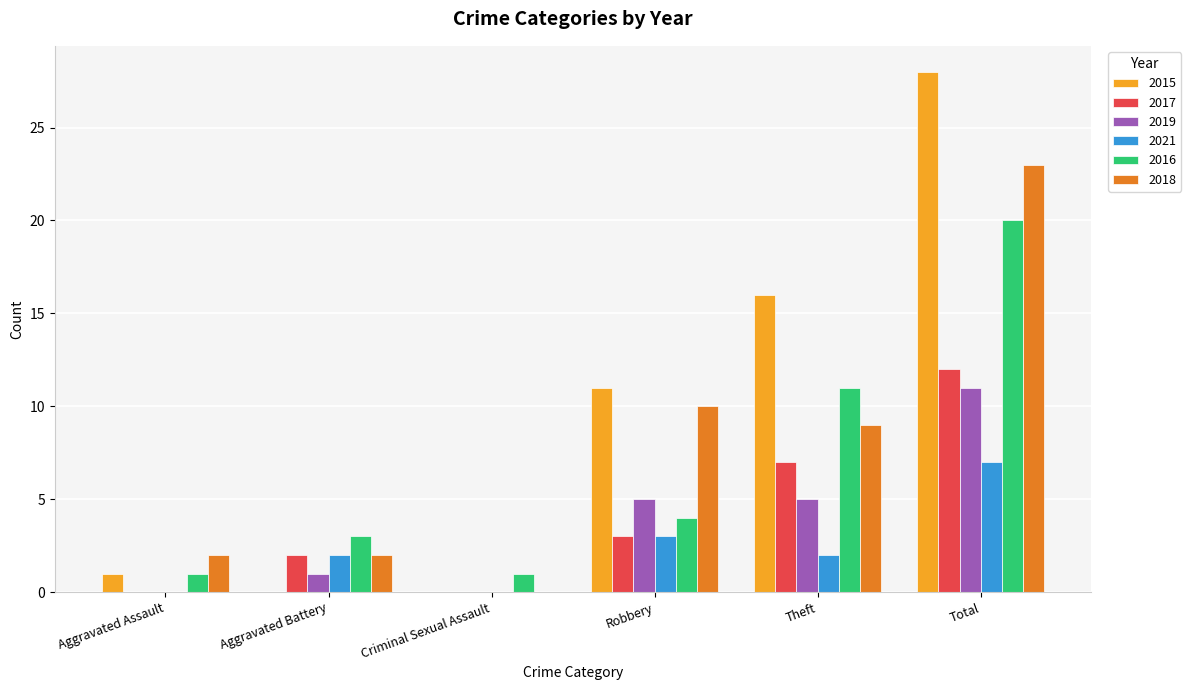

At which category does the chart reach its peak across all series?

Total